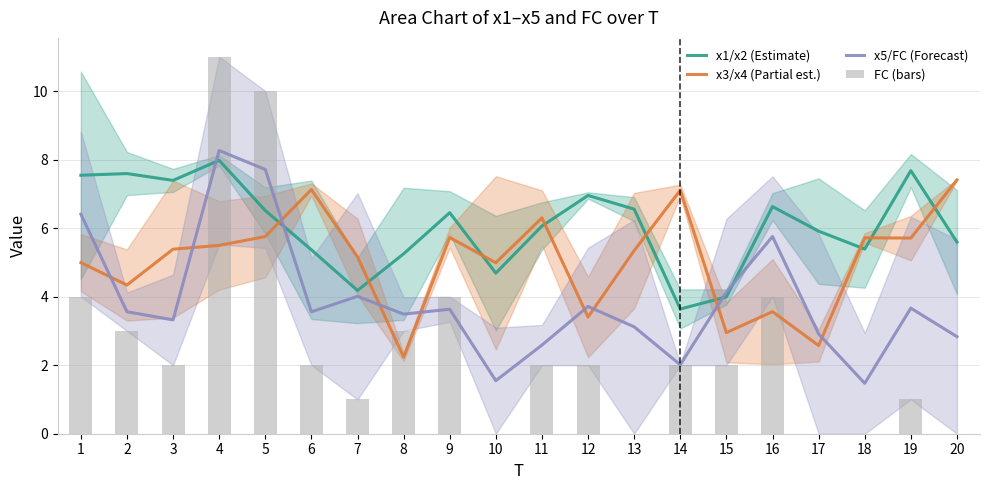

What is the spread (max minus min) of values at 18?

5.7